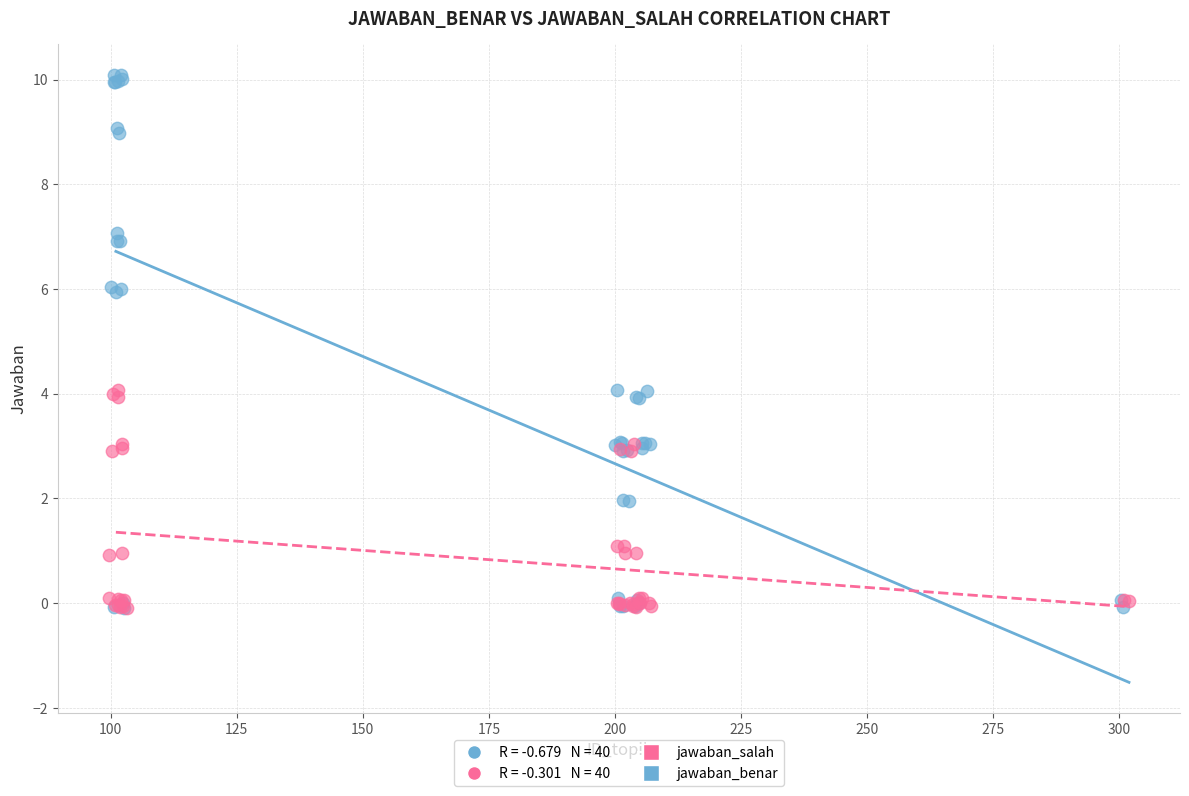

Which series has the widest spread of Y values?

jawaban_benar